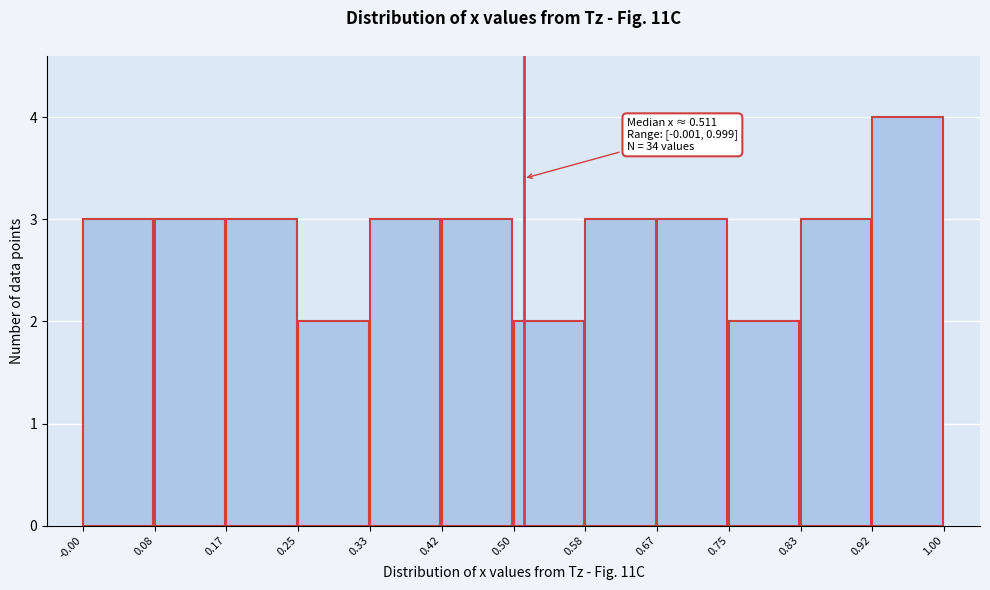

Over which range of the x-axis is the bar tallest?

0.92 to 1.00